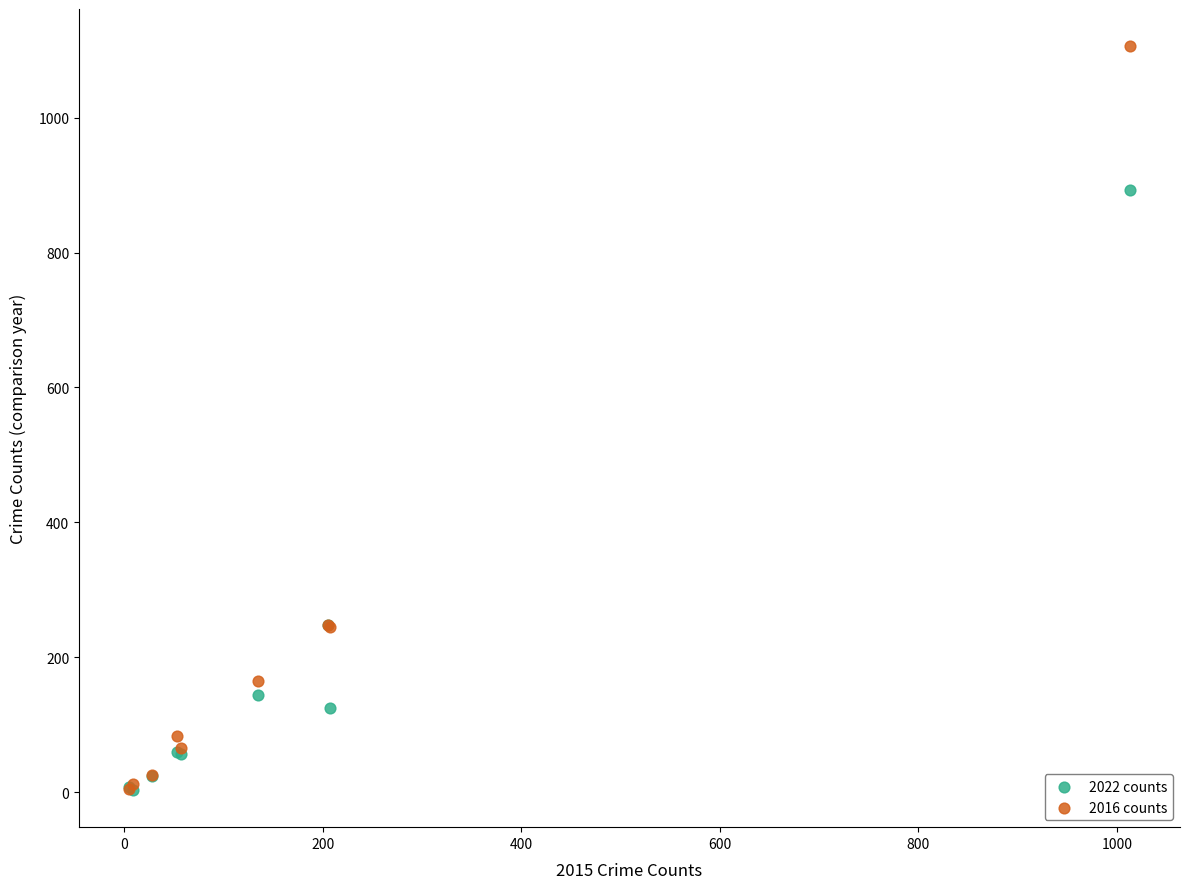

Which series contains the highest Y value?

2016 counts